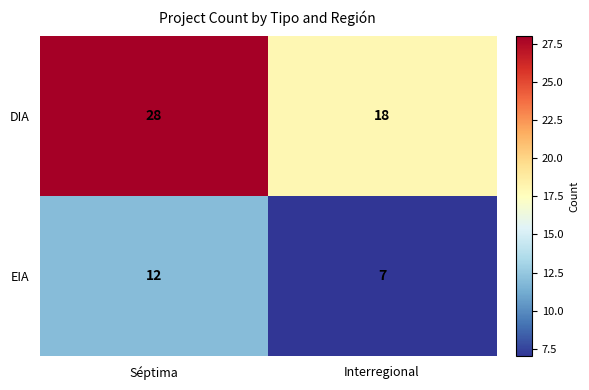

The EIA series shows 12 at Séptima. True or false?

True